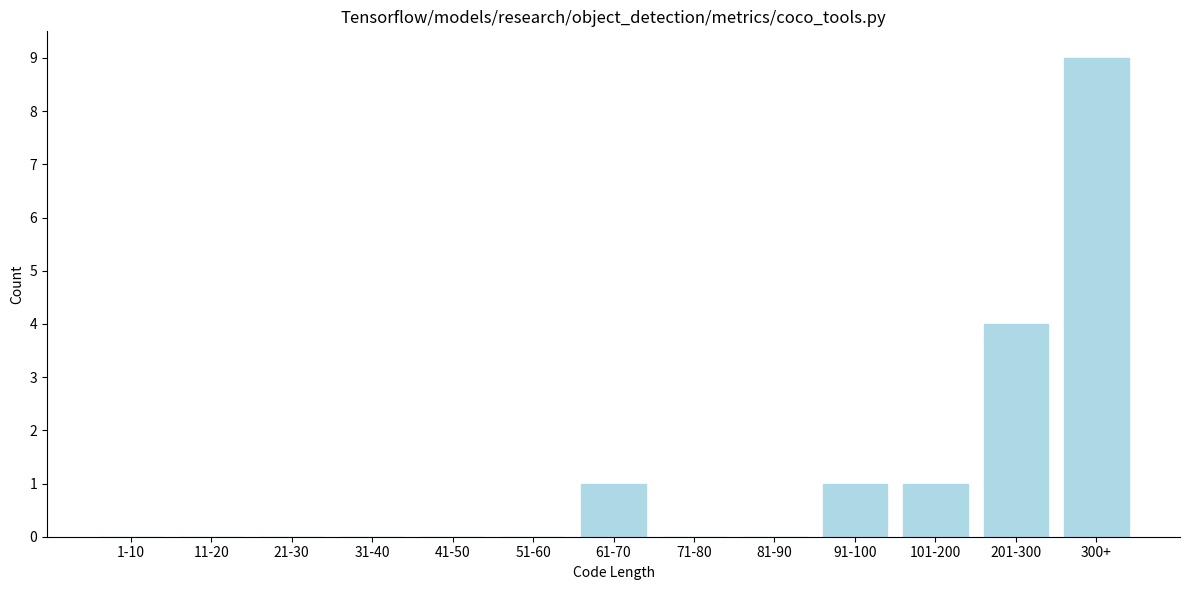

Reading left to right, transcribe all the data shown in this chart.

1-10=0	11-20=0	21-30=0	31-40=0	41-50=0	51-60=0	61-70=1	71-80=0	81-90=0	91-100=1	101-200=1	201-300=4	300+=9